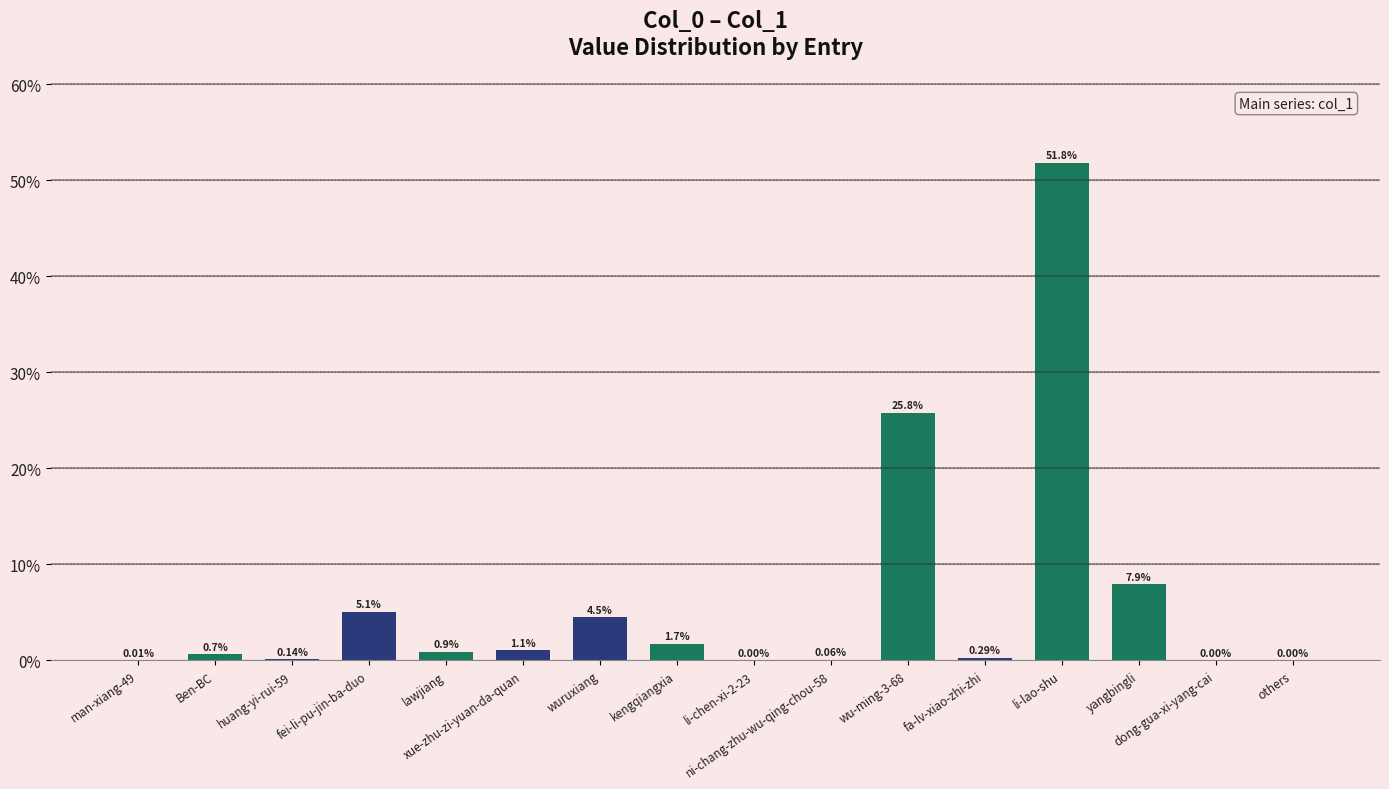

Are the bars grouped side by side (vs. stacked)?

No